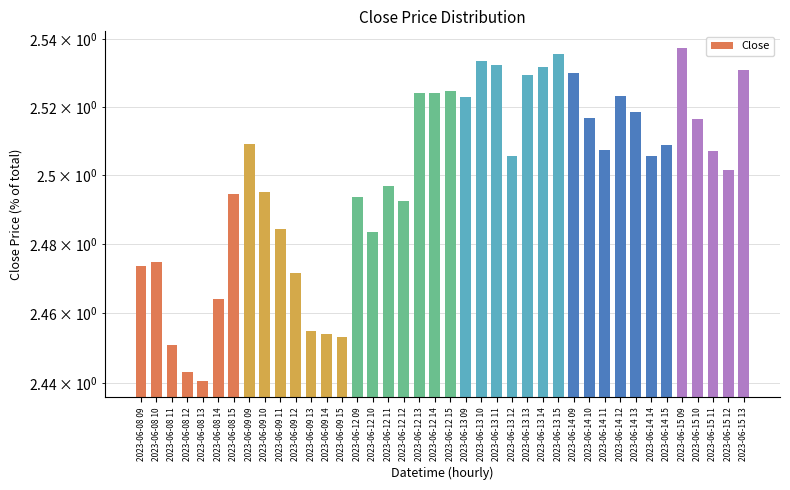

Which has a higher value, 2023-06-15 11 or 2023-06-14 12?

2023-06-14 12